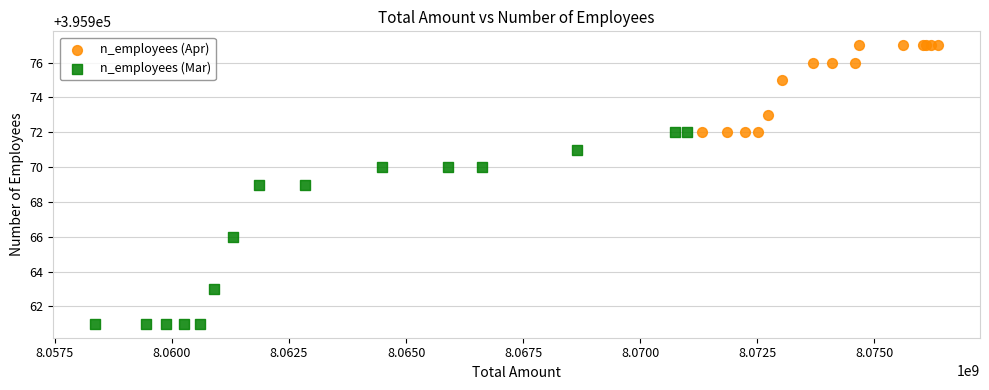

Which series reaches the maximum Y coordinate?

n_employees (Apr)